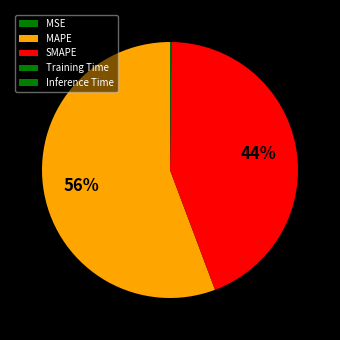

True or false: Inference Time accounts for 0% of the total.

True